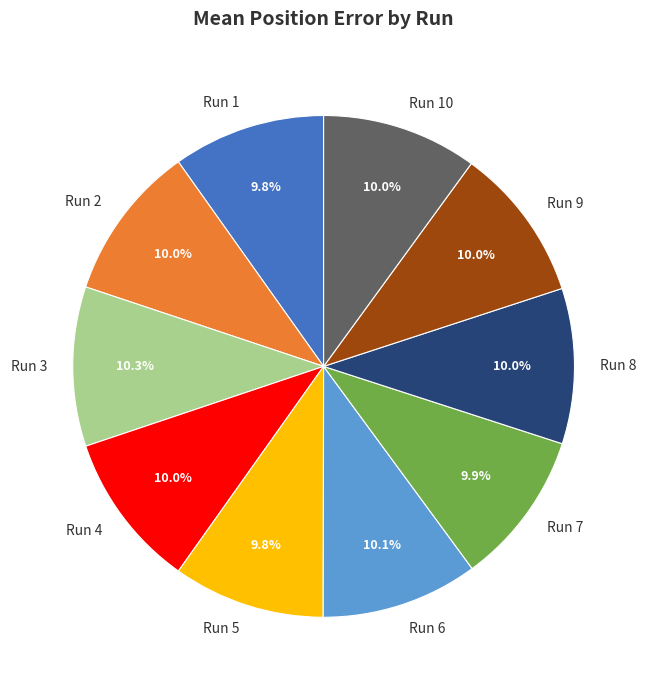

Is there a majority slice in this chart?

No